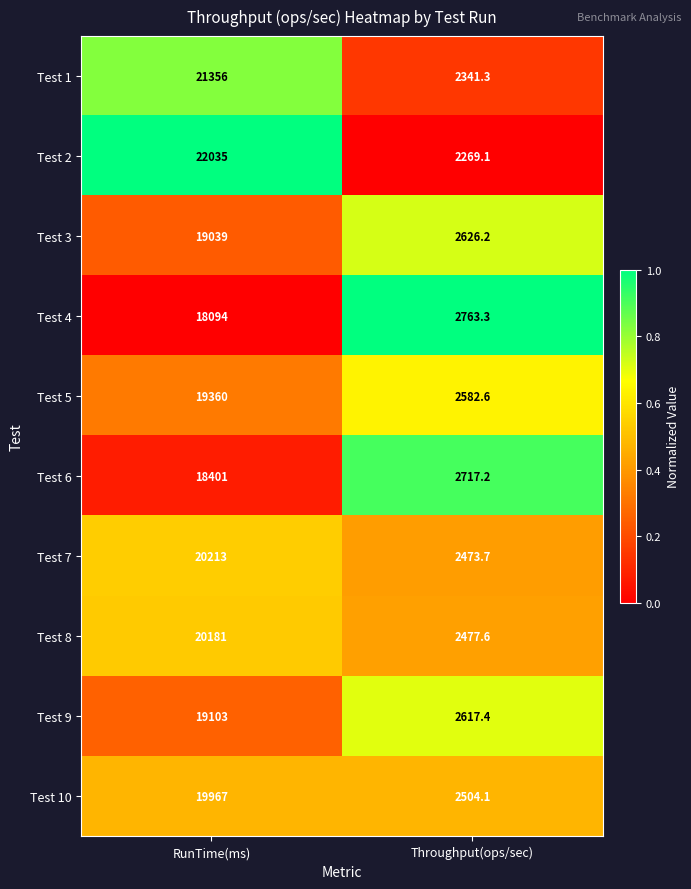

What is the greatest value displayed?

22035.0